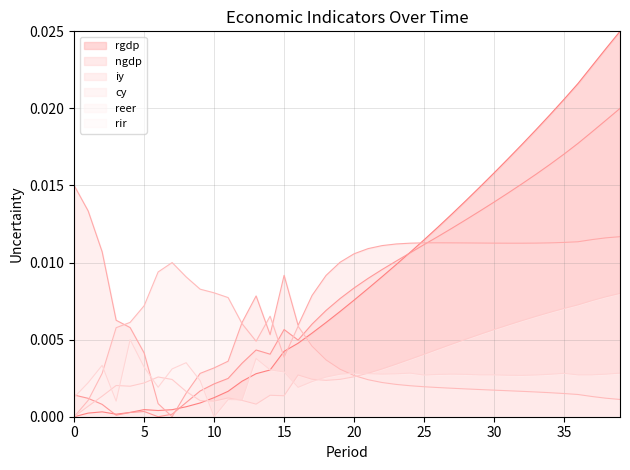

Rank the series by their maximum value, from highest to lowest.

rgdp, ngdp, iy, cy, reer, rir